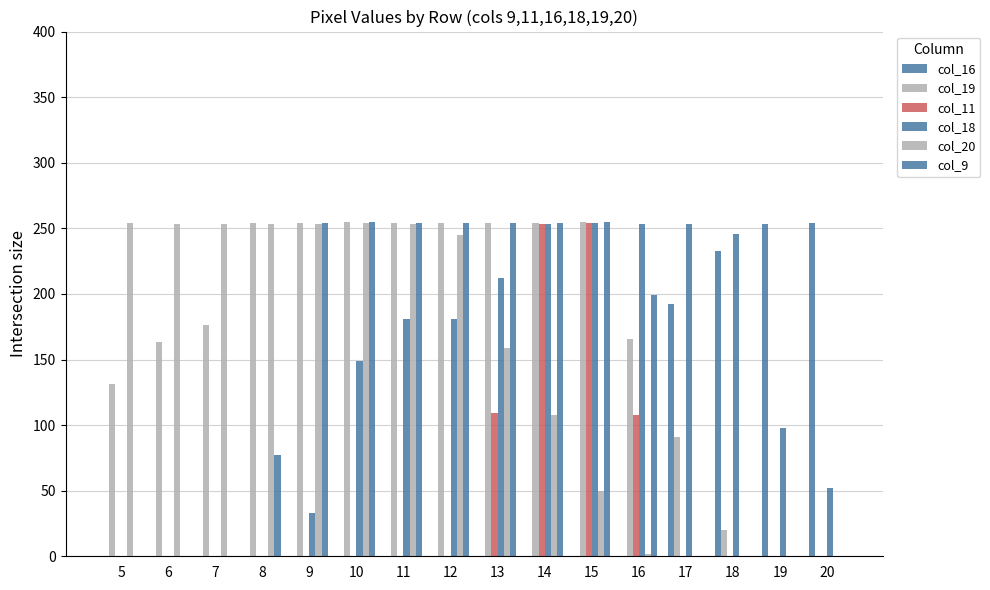

Reading right to left, what are all the values shown in this chart?

col_16: 20=254	19=253	18=233	17=192	16=0	15=0	14=0	13=0	12=0	11=0	10=0	9=0	8=0	7=0	6=0	5=0
col_19: 20=0	19=0	18=20	17=91	16=166	15=255	14=254	13=254	12=254	11=254	10=255	9=254	8=254	7=176	6=163	5=131
col_11: 20=0	19=0	18=0	17=0	16=108	15=254	14=253	13=109	12=0	11=0	10=0	9=0	8=0	7=0	6=0	5=0
col_18: 20=52	19=98	18=246	17=253	16=253	15=254	14=253	13=212	12=181	11=181	10=149	9=33	8=0	7=0	6=0	5=0
col_20: 20=0	19=0	18=0	17=0	16=2	15=50	14=108	13=159	12=245	11=253	10=254	9=253	8=253	7=253	6=253	5=254
col_9: 20=0	19=0	18=0	17=0	16=199	15=255	14=254	13=254	12=254	11=254	10=255	9=254	8=77	7=0	6=0	5=0